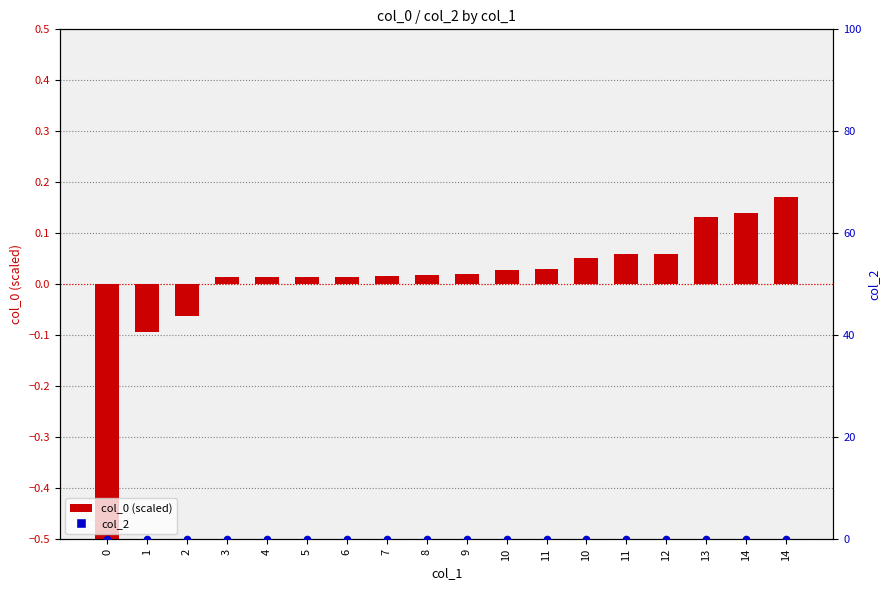

Which series has the largest total across all categories?

col_2